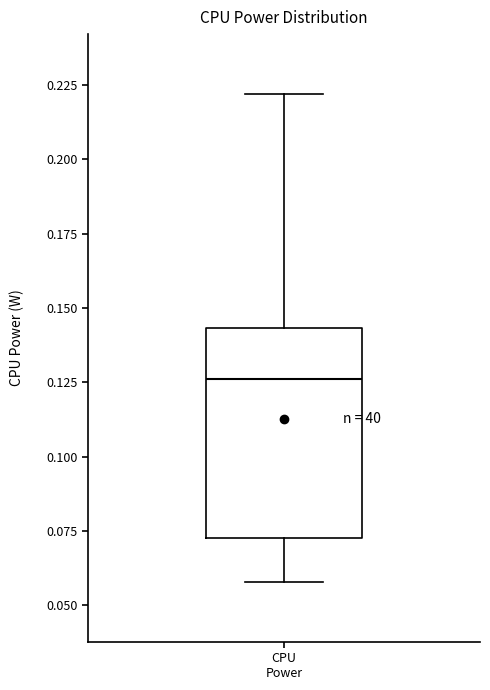

Read this box plot against the y-axis: the position of the median line, the range covered by the box, and the ends of both whiskers. The values are not printed on the chart, so give them approximately, as read against the axis.

median 0.125, box 0.070 to 0.145, whiskers 0.060 to 0.220